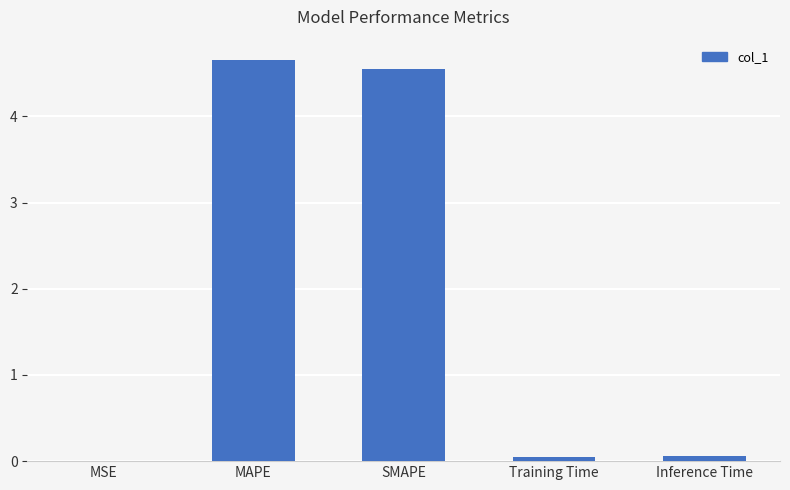

What is the maximum value shown in the chart?

4.7